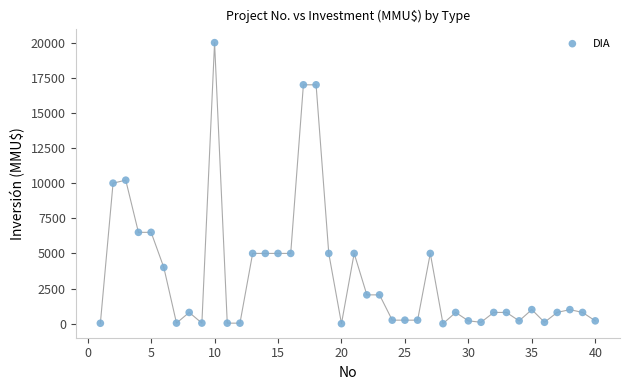

What is the range of Y values (max minus min)?

20000